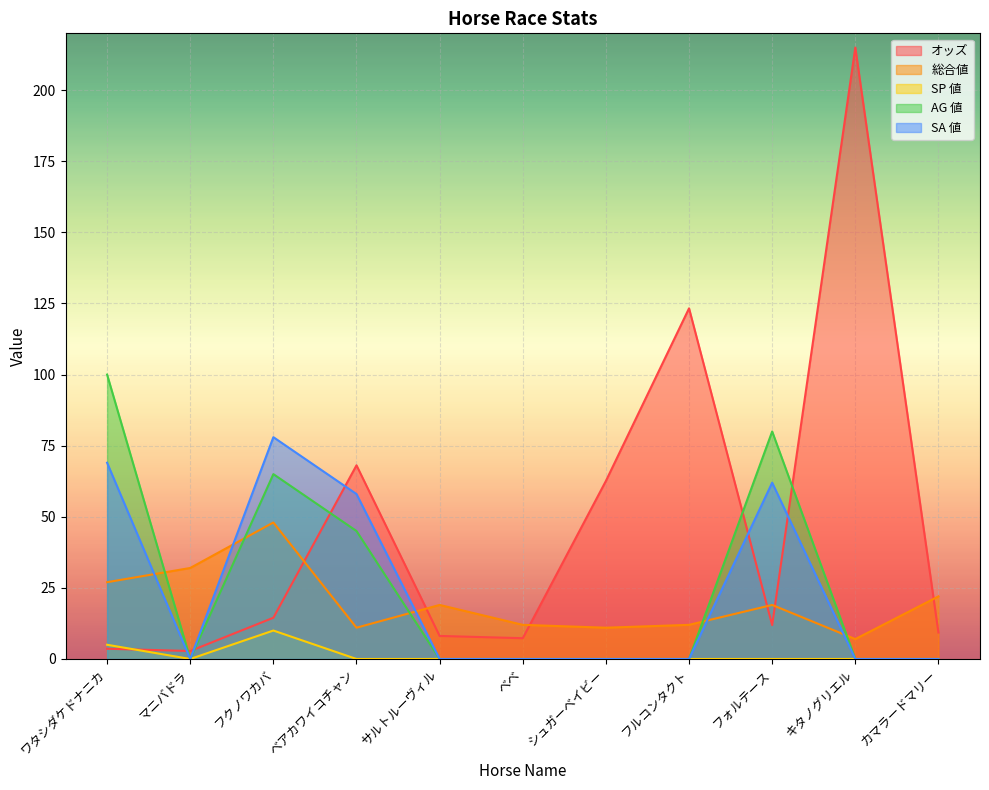

What is the minimum value for 総合値?

7.0